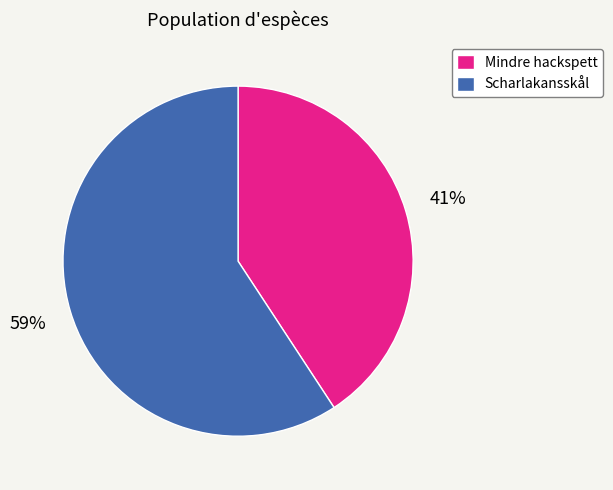

Which category has the smallest portion of the pie?

Mindre hackspett